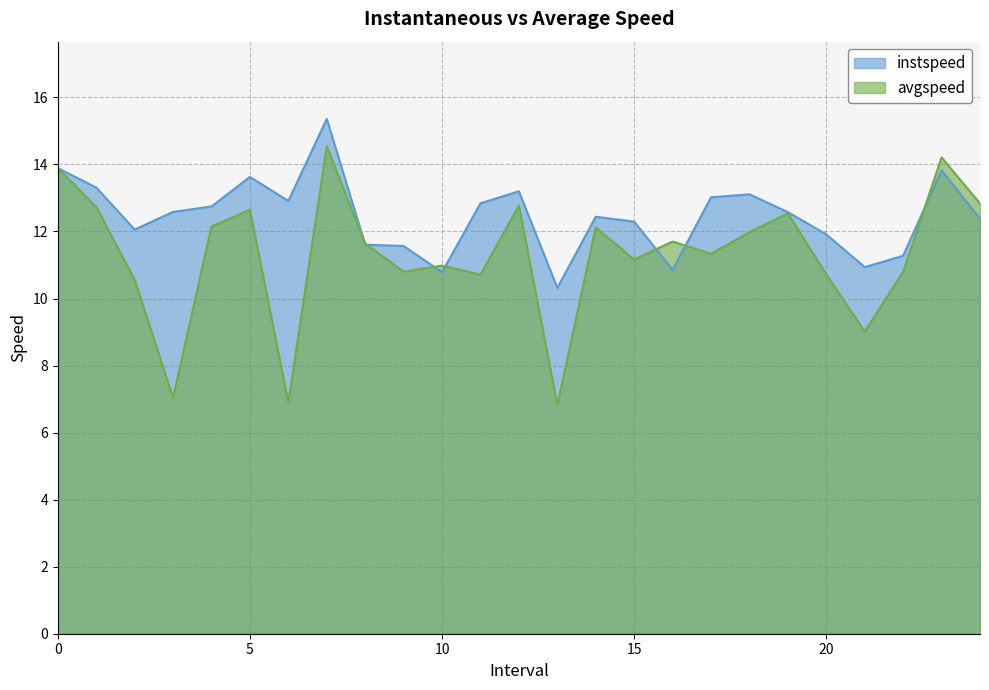

Which category has the lowest value in the instspeed series?

13